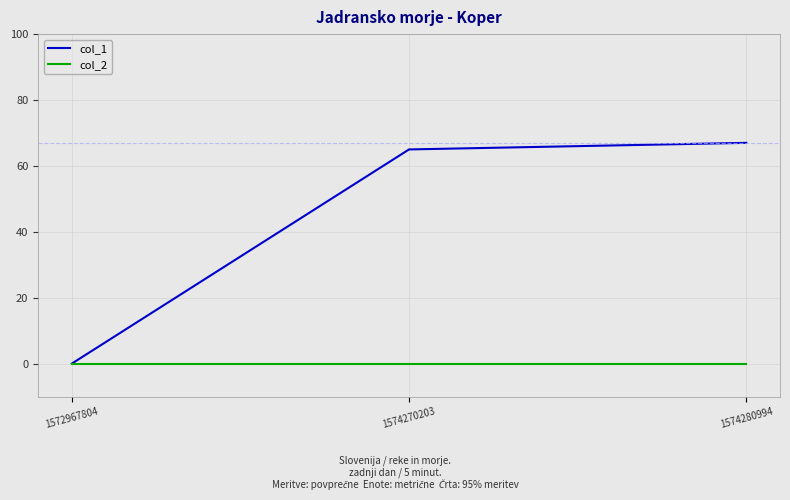

Reading left to right, list all the values displayed in this chart.

col_1: 0	65	67
col_2: 0	0	0